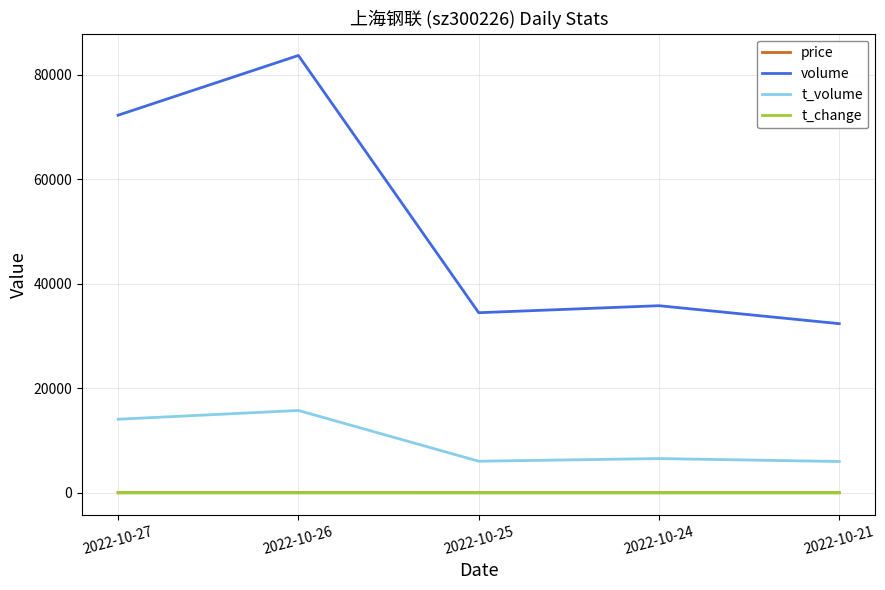

What is the difference between the second highest and second lowest values in the t_change series?

1.5